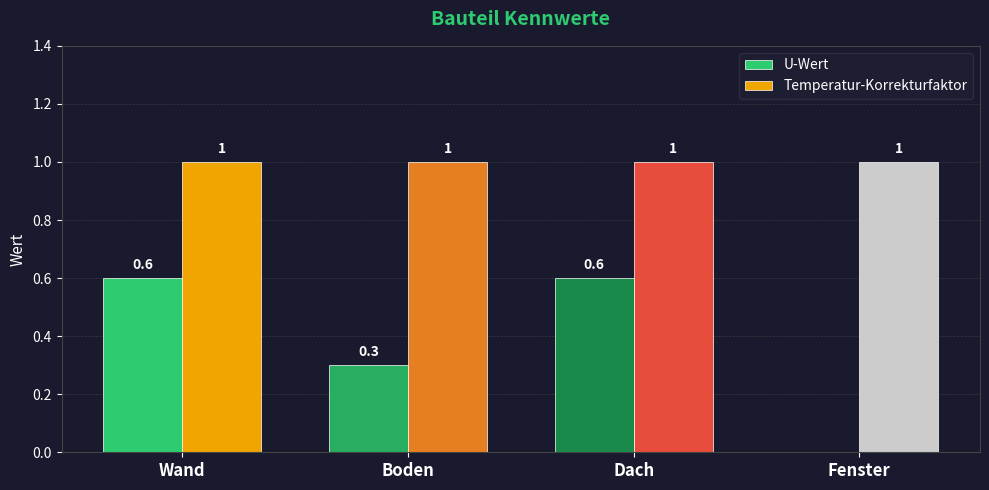

Reading left to right, transcribe all the data shown in this chart.

U-Wert: 0.6	0.3	0.6	0.0
Temperatur-Korrekturfaktor: 1.0	1.0	1.0	1.0